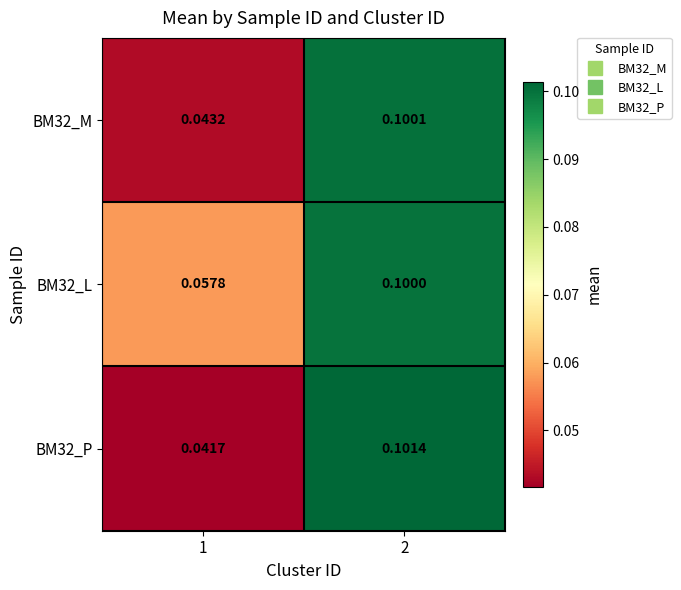

Count the number of data series in this chart.

3